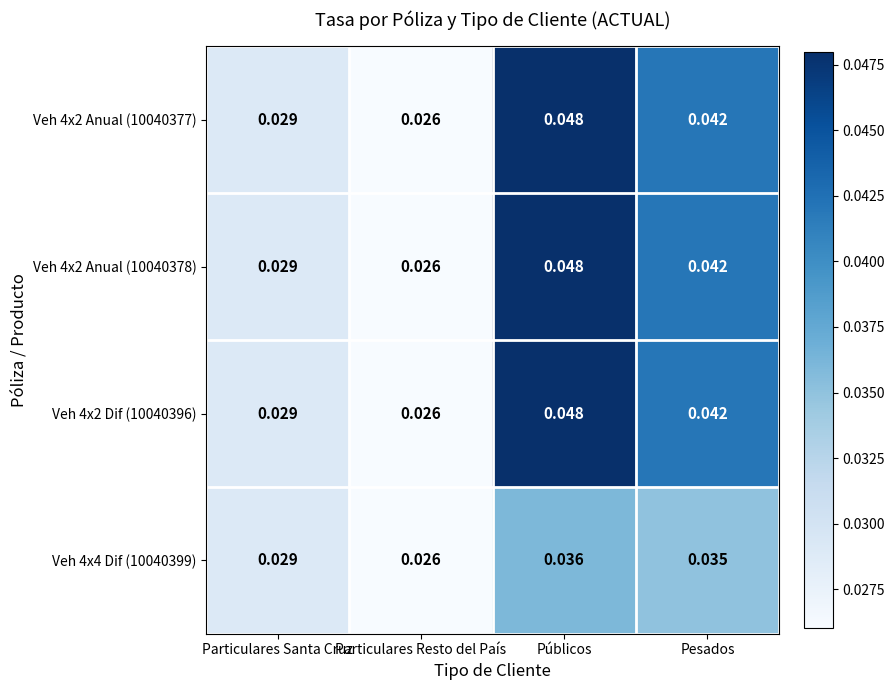

List the labels in order of Veh 4x2 Anual (10040378) value, largest first.

Públicos, Pesados, Particulares Santa Cruz, Particulares Resto del País